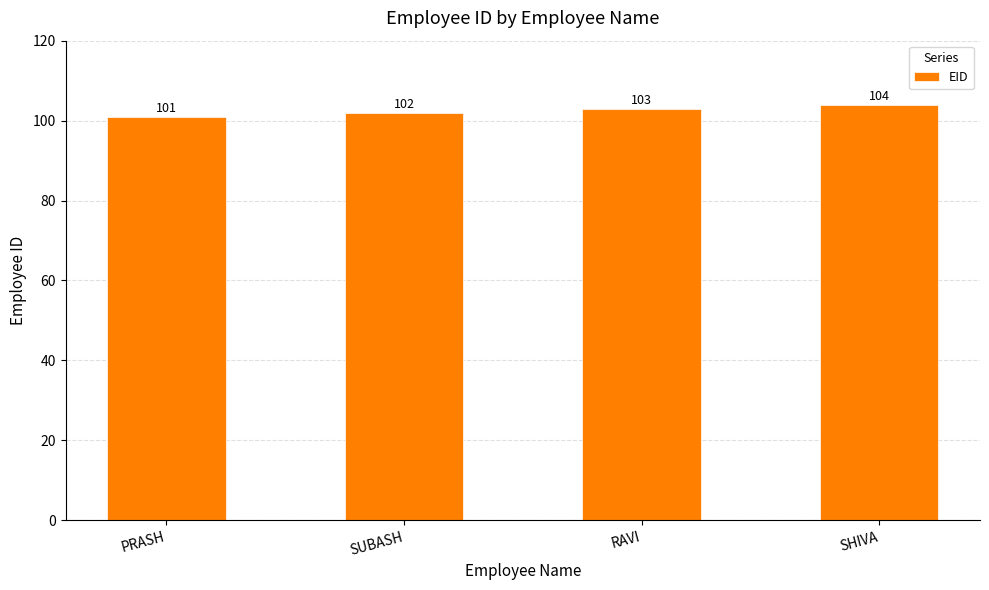

Reading right to left, what are all the values shown in this chart?

SHIVA=104	RAVI=103	SUBASH=102	PRASH=101